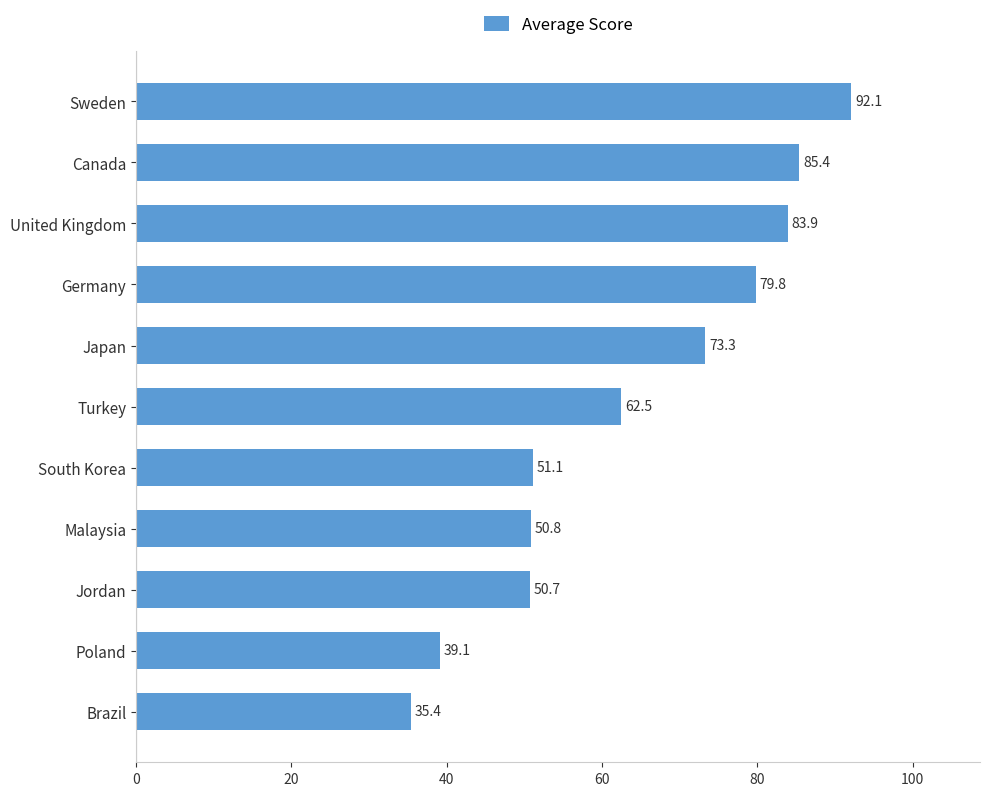

Read the value at Canada.

85.4